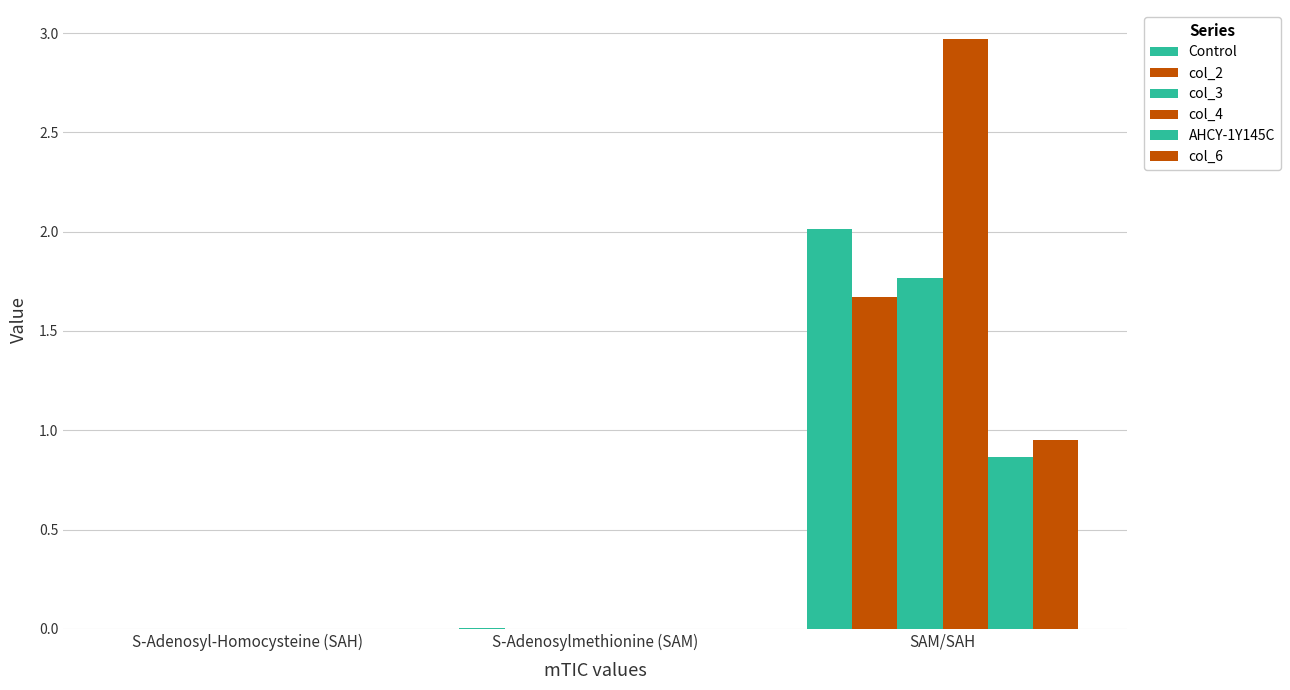

Are the bars grouped side by side (vs. stacked)?

Yes